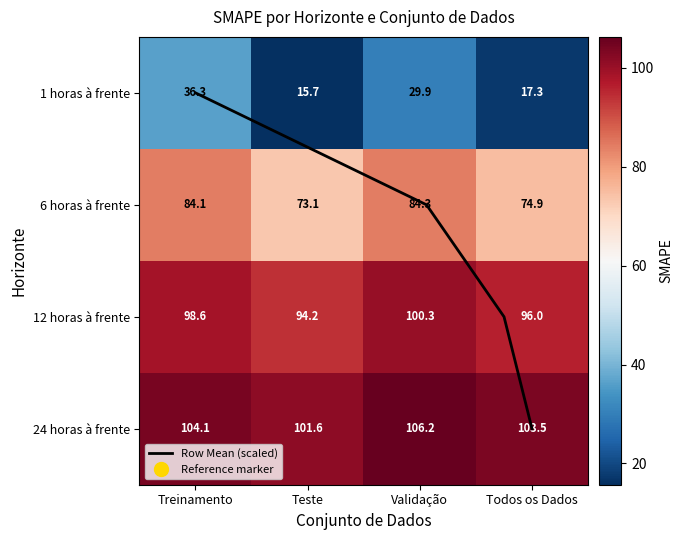

List the series in order of their peak value, lowest first.

Row Mean (scaled), 1 horas à frente, 6 horas à frente, 12 horas à frente, 24 horas à frente